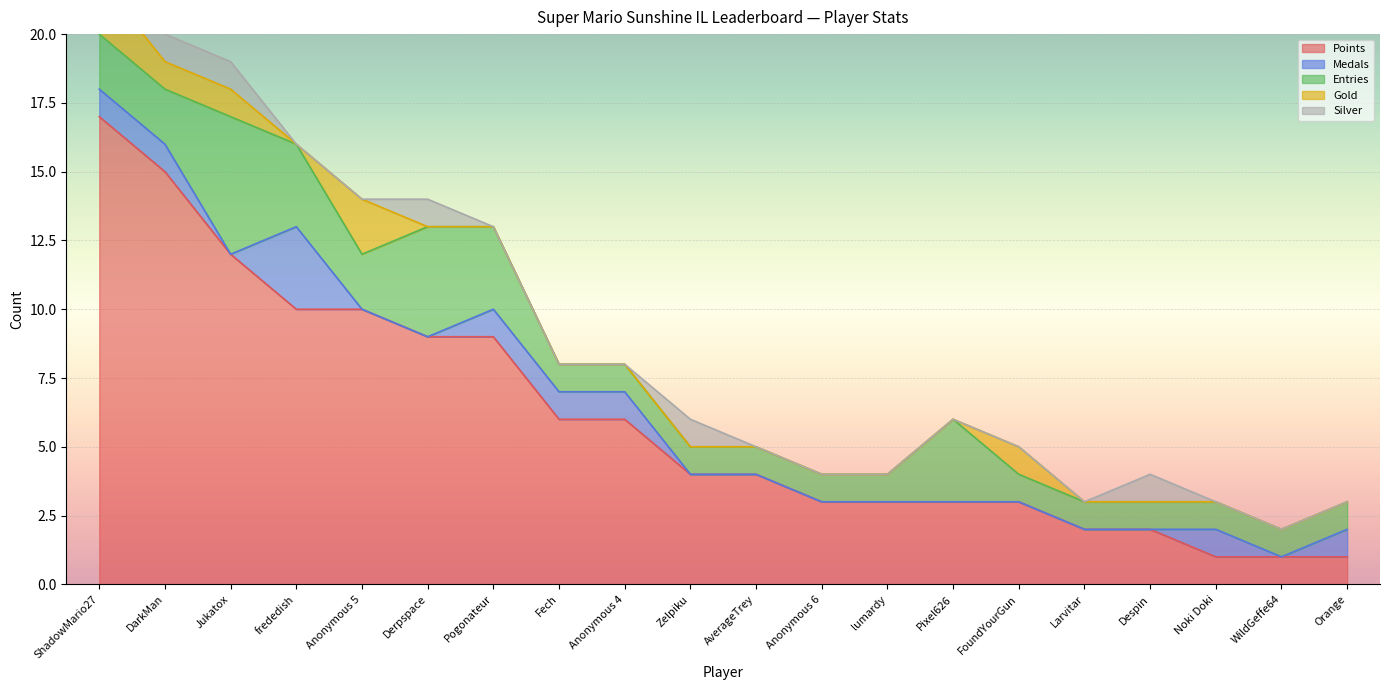

The Silver series shows 0 at WildGeffe64. True or false?

True